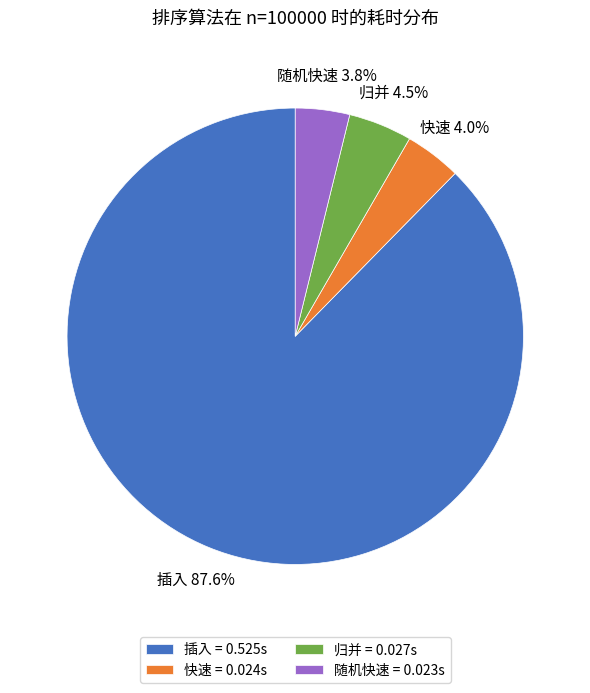

How many slices are in this pie chart?

4